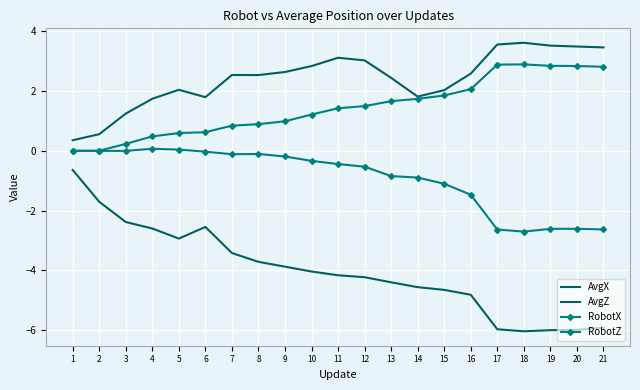

What is the sum of the AvgZ values at 2 and 14?

-6.3